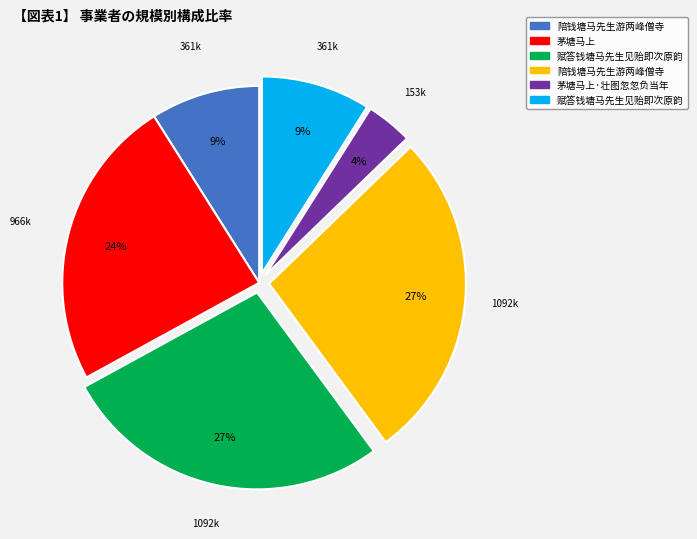

To the nearest percent, what is the difference between the largest and smallest slice percentages?

23%